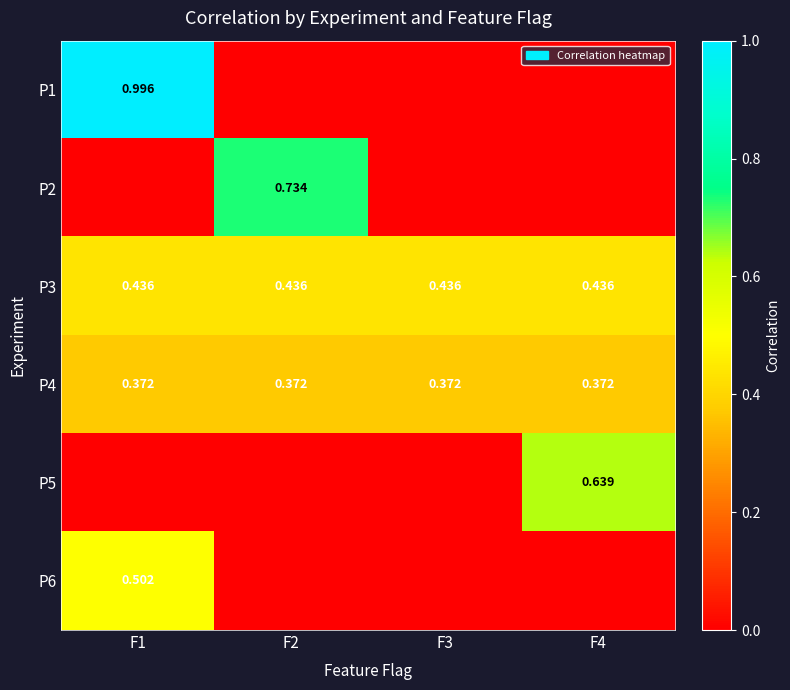

At how many categories does at least one series exceed 0?

4